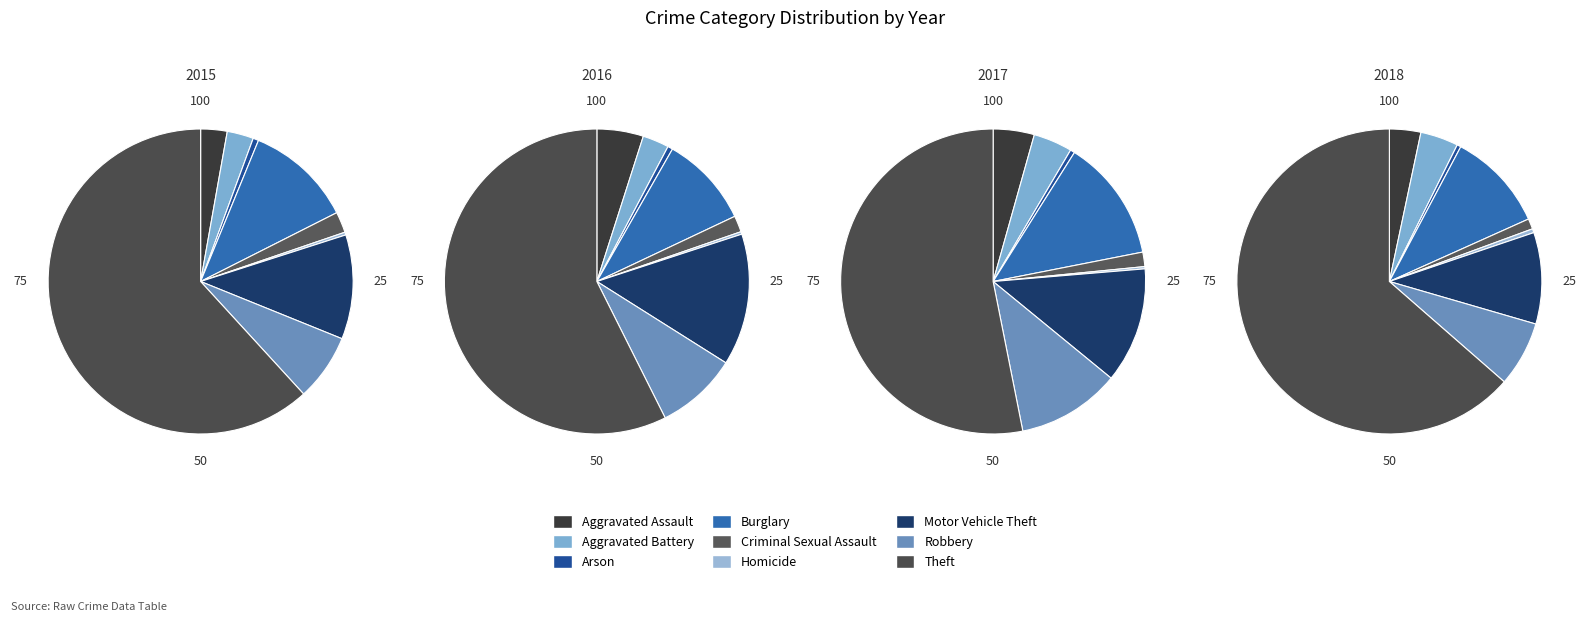

To the nearest percent, what is the combined percentage of Homicide and Arson?

1%